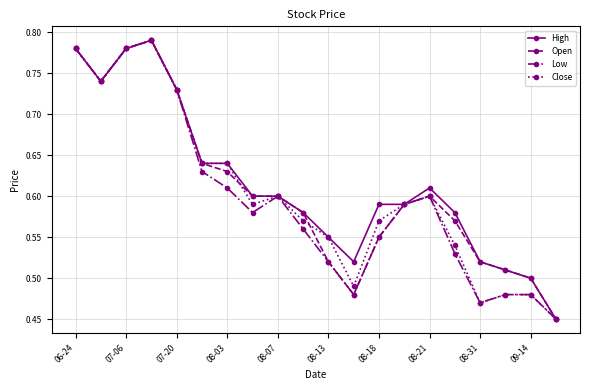

At how many categories does at least one series exceed 0?

20